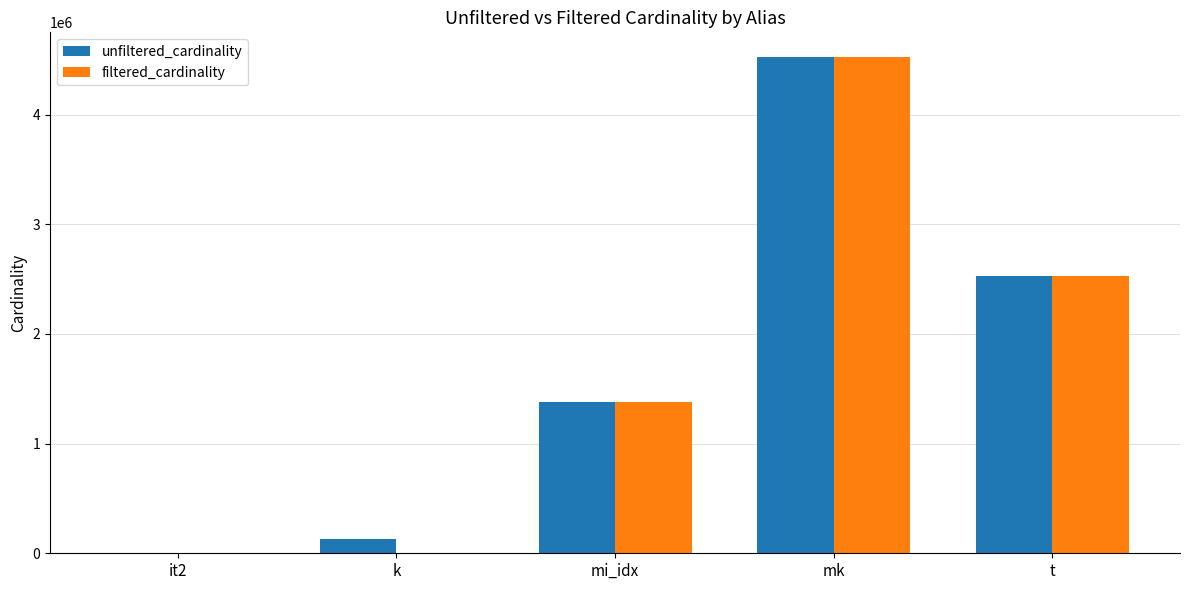

At which label is filtered_cardinality closest to 2261965?

t